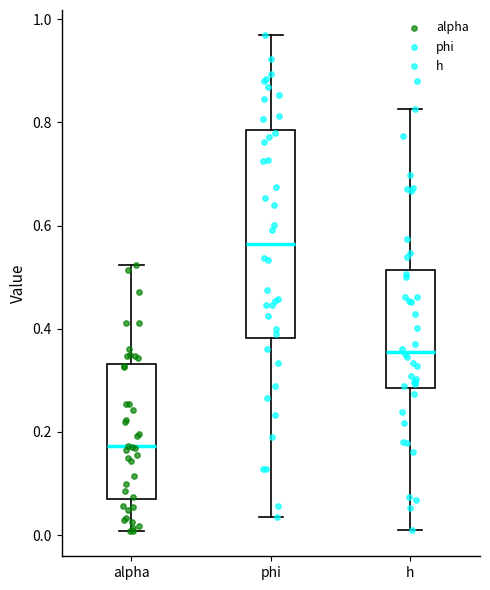

Reading left to right, transcribe this box plot: for each box, give where its median line is, the range the box spans, and where its two whiskers end, as read against the y-axis. The values are not printed on the chart, so give them approximately, as read against the axis.

alpha: median 0.18, box 0.06 to 0.34, whiskers 0.00 to 0.52
phi: median 0.56, box 0.38 to 0.78, whiskers 0.04 to 0.96
h: median 0.36, box 0.28 to 0.52, whiskers 0.00 to 0.82